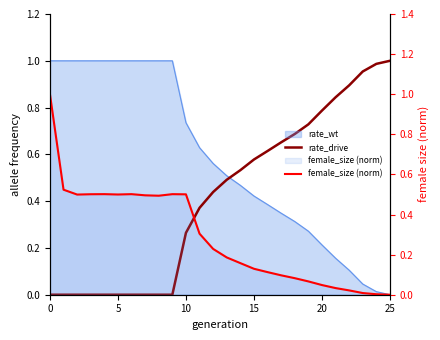

What is the label of the 20th point from the left?

19